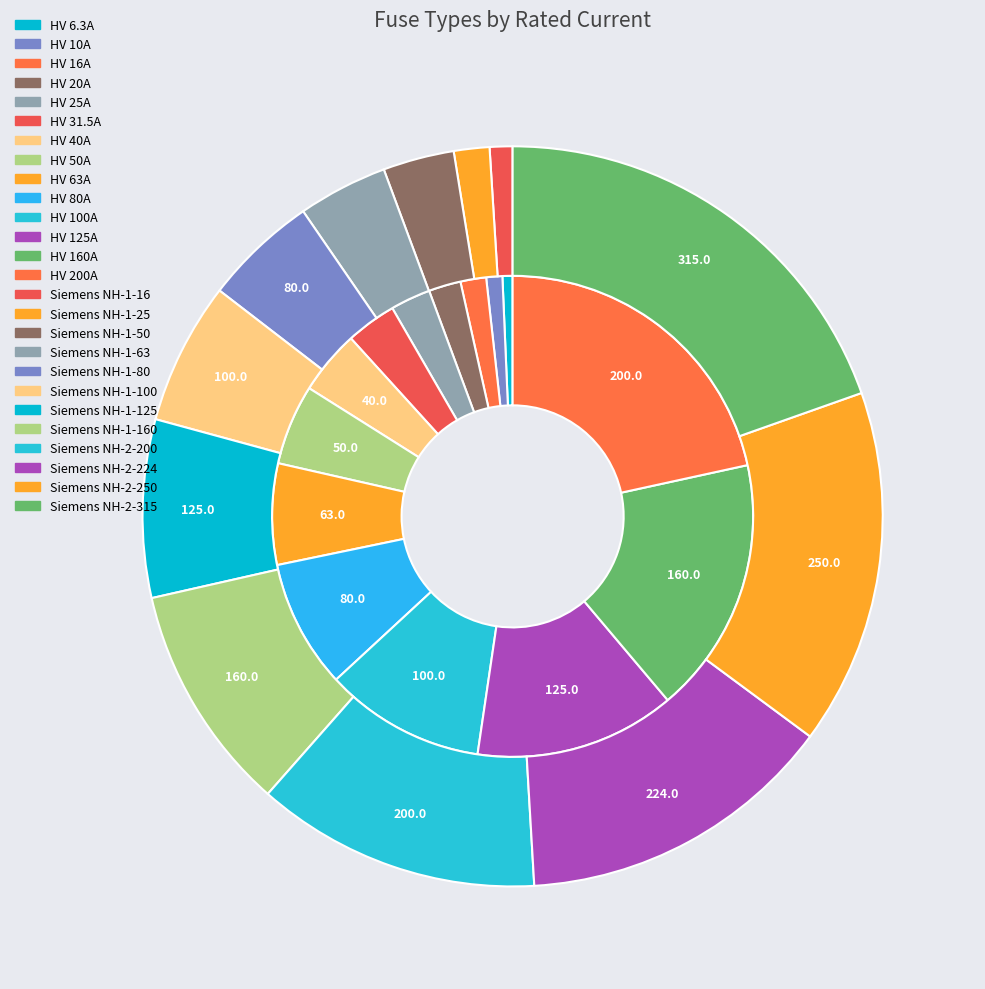

To the nearest percent, what percentage of the pie is HV 80A?

9%